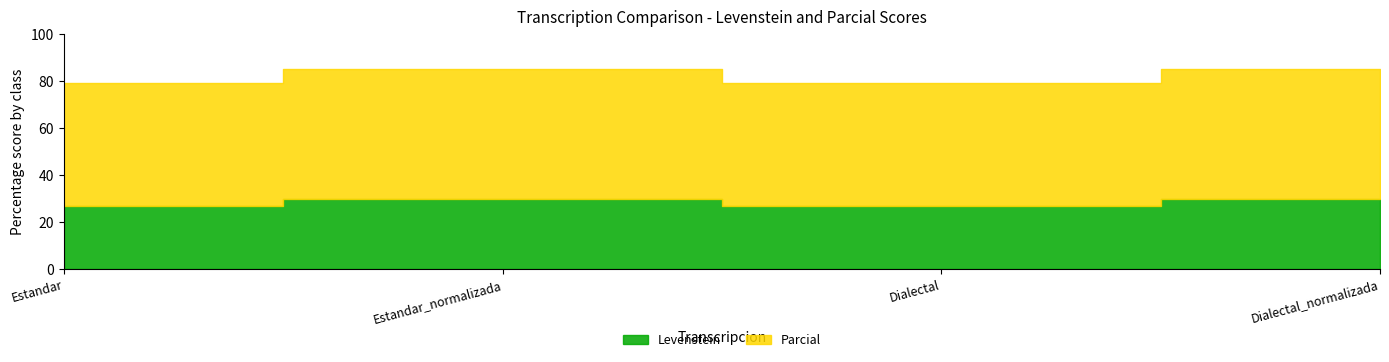

What is the difference between the maximum and minimum values in the Levenstein series?

2.7